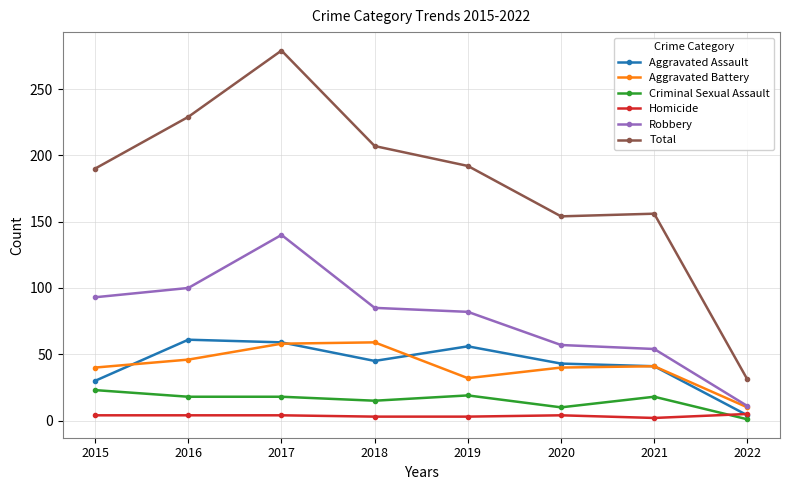

True or false: Aggravated Battery has more than 2 interior local peaks.

False